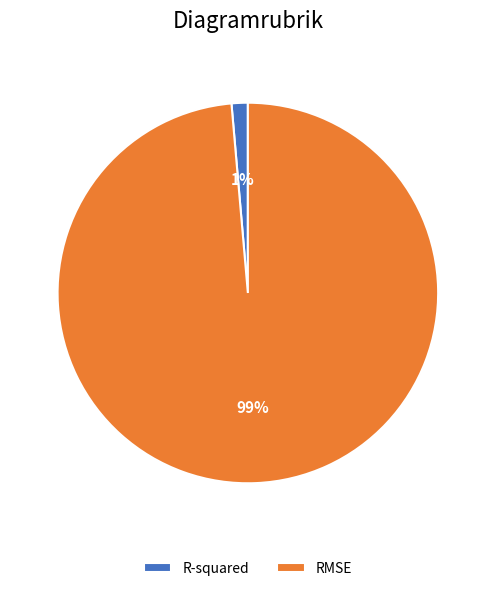

Rank the categories by value from lowest to highest.

R-squared, RMSE